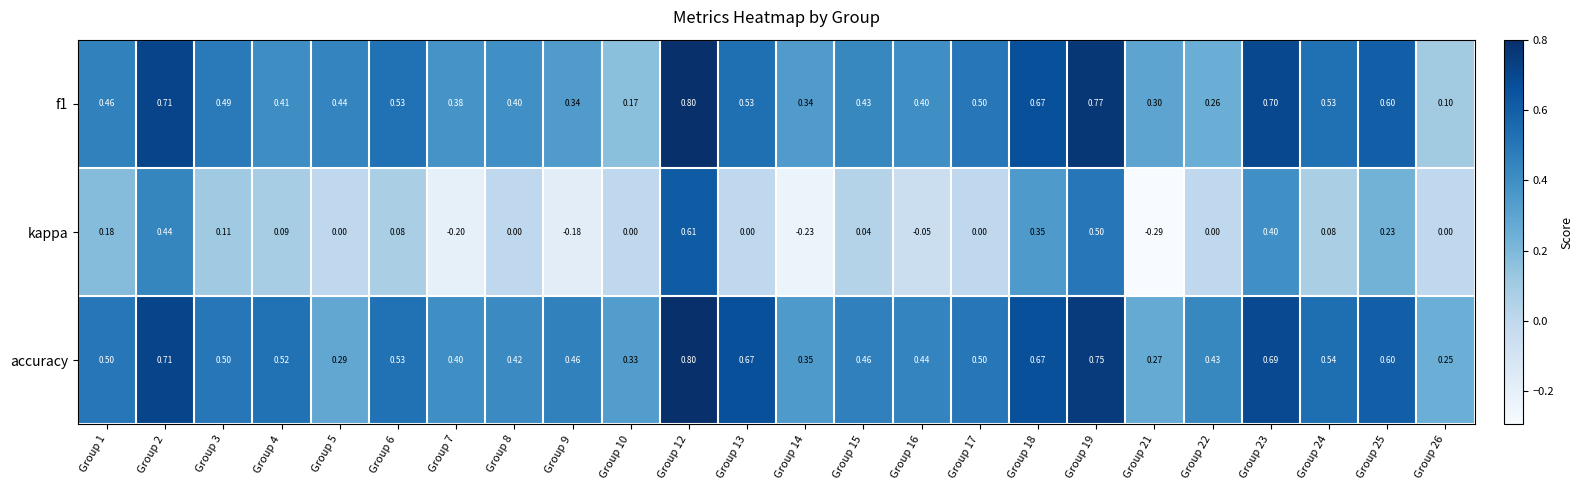

Count the number of categories in the chart.

24